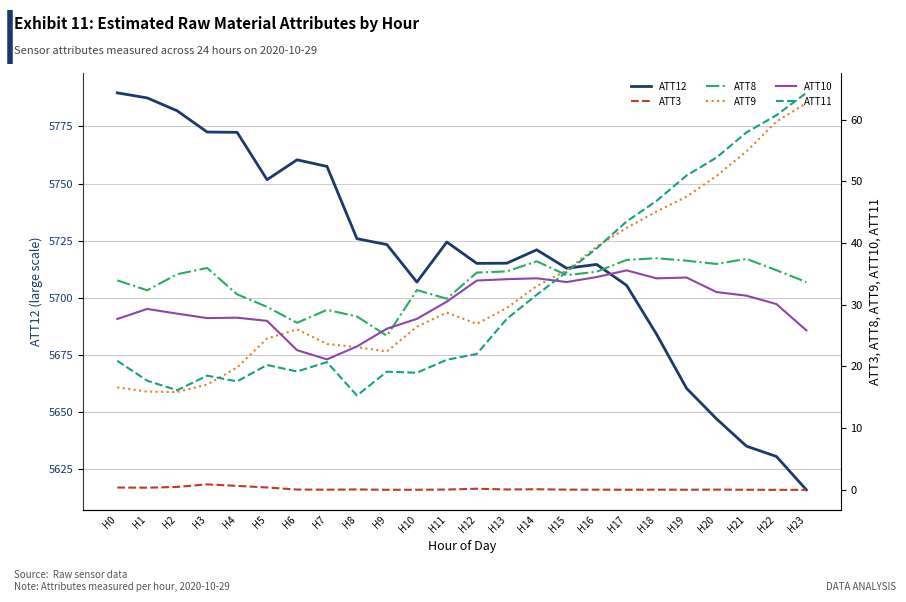

What is the value of the ATT12 point at the 23rd from the left?

5630.7